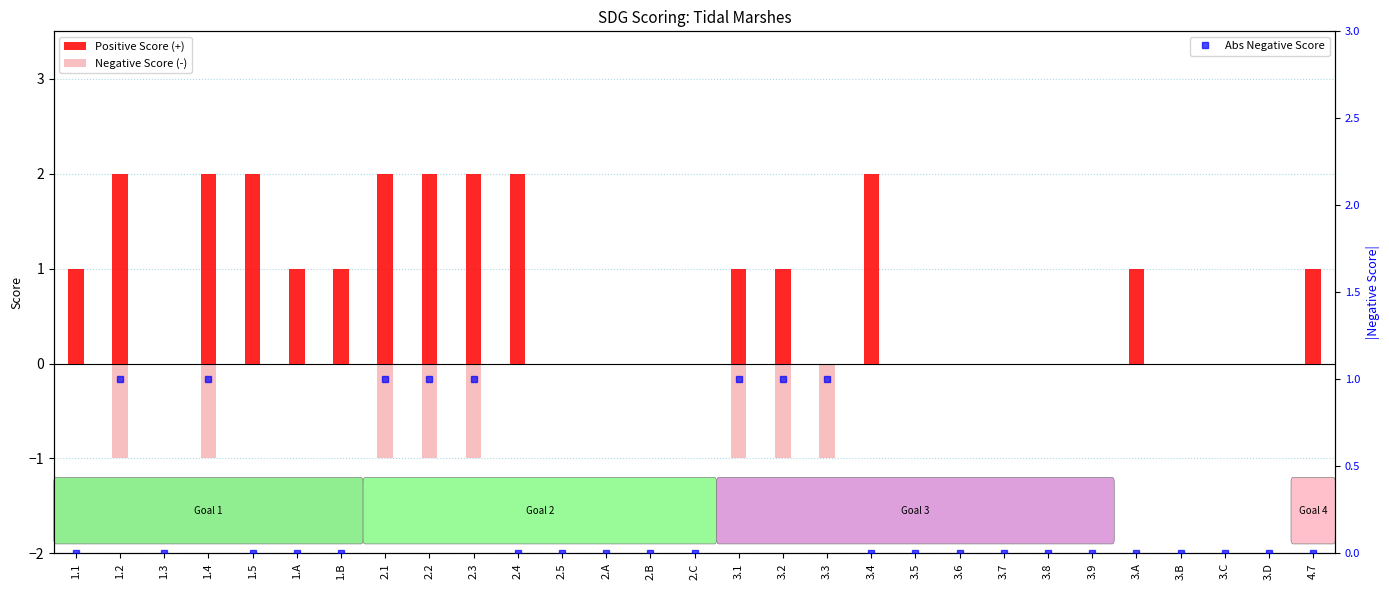

Which series has the widest spread of values?

Positive Score (+)